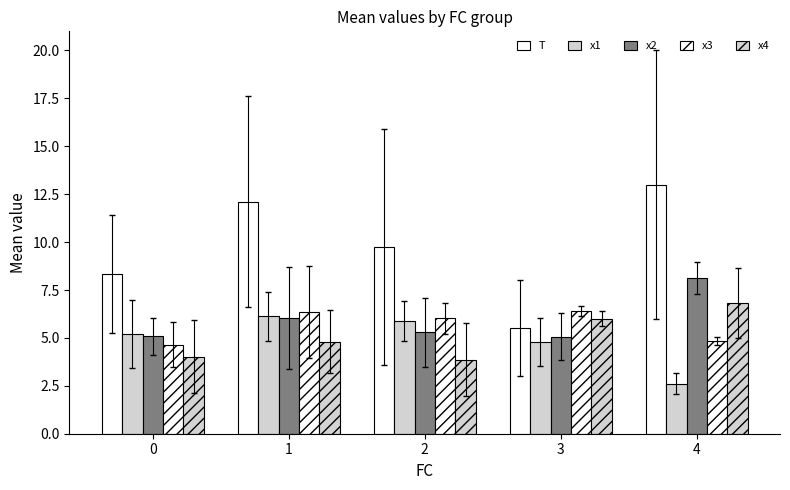

How many bars are there in each group?

5